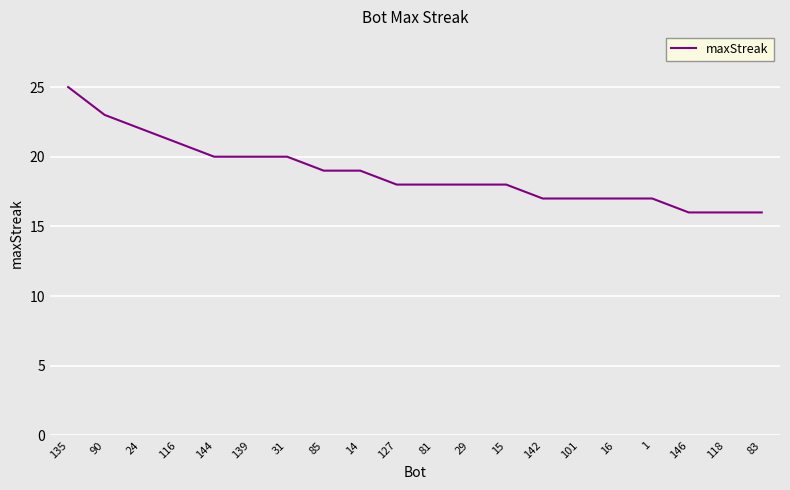

What is the ratio of the value at 14 to the value at 85?

1.0